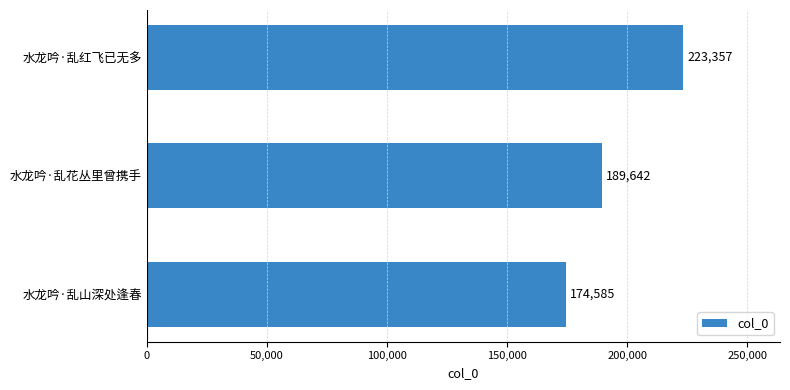

Reading top to bottom, list all the values displayed in this chart.

水龙吟·乱红飞已无多=223357	水龙吟·乱花丛里曾携手=189642	水龙吟·乱山深处逢春=174585